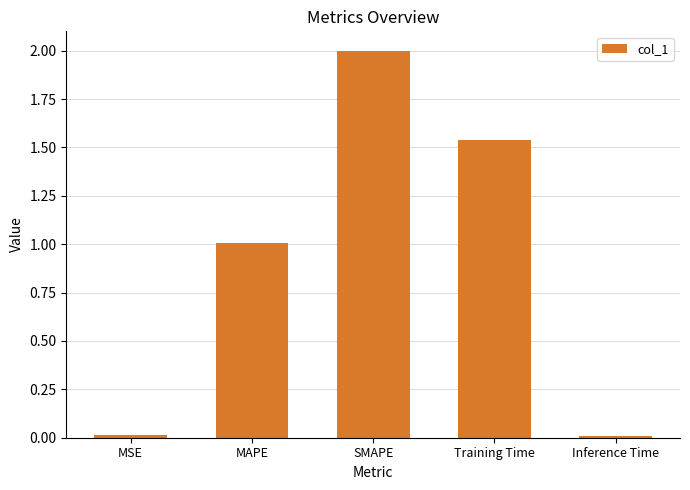

What is the value of the 2nd bar from the left?

1.0